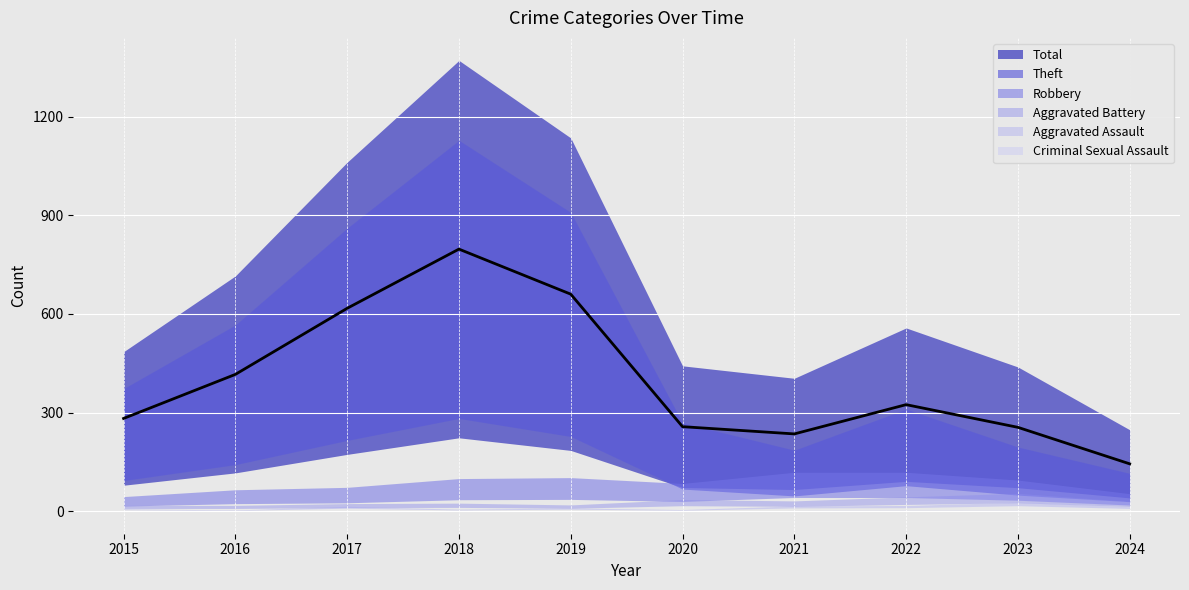

Which series has the widest spread of values?

Total